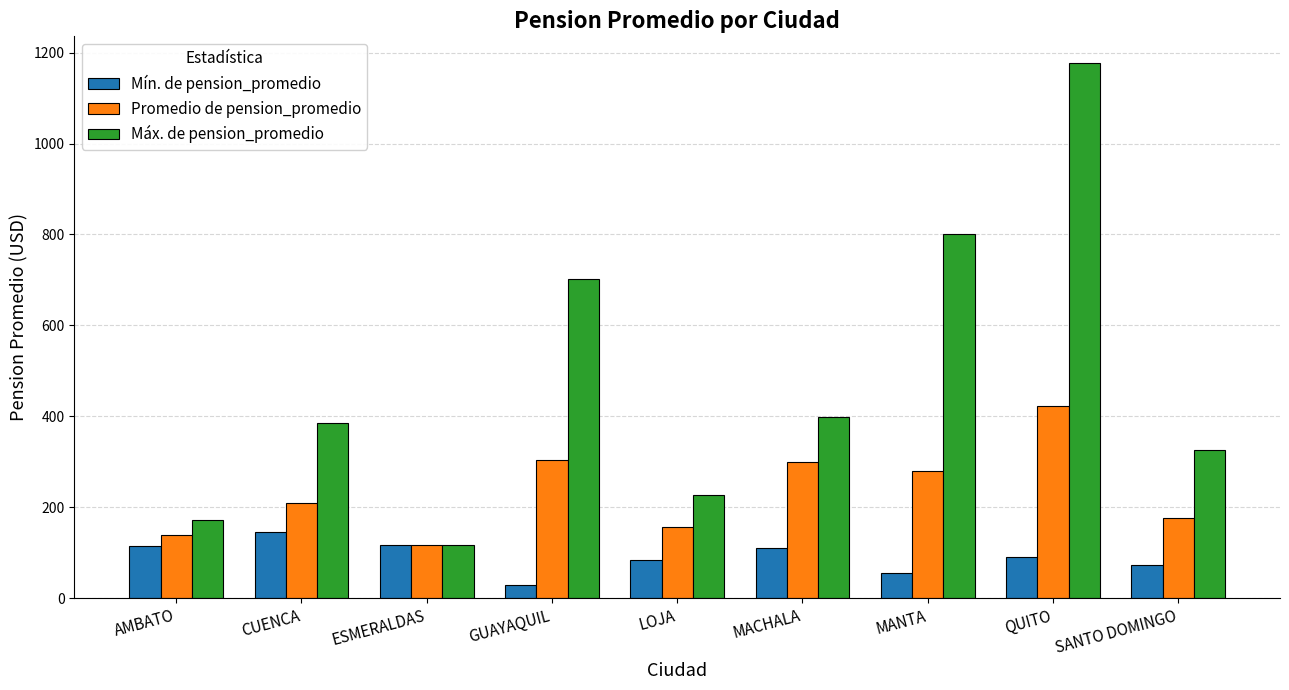

Rank the series at AMBATO from lowest to highest value.

Mín. de pension_promedio, Promedio de pension_promedio, Máx. de pension_promedio